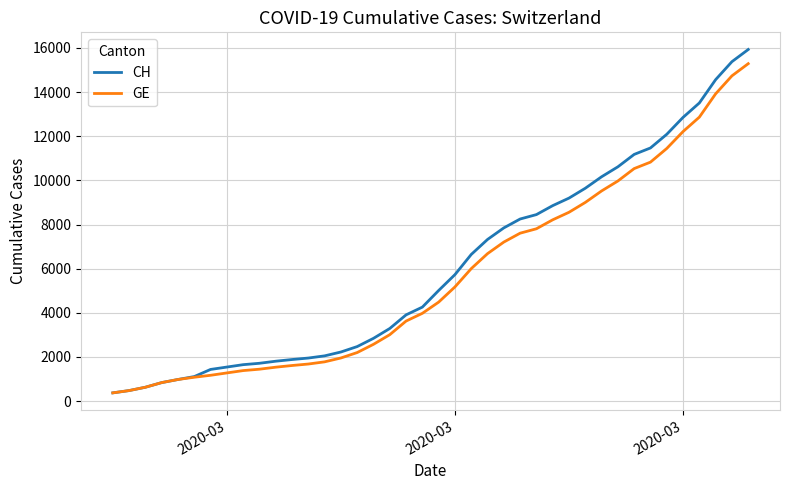

How many categories are shown in the chart?

40